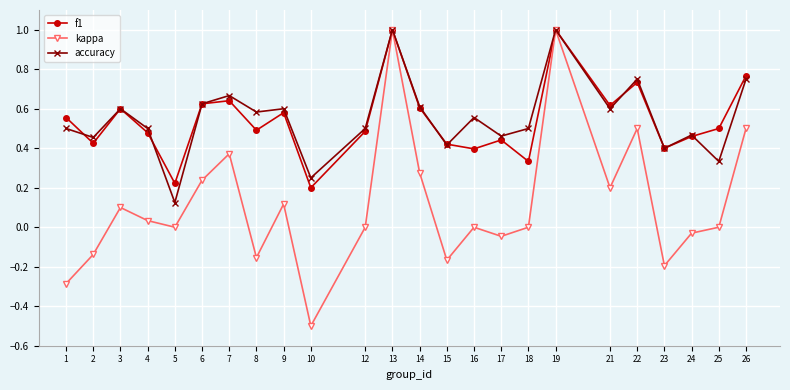

Is the value of f1 at 21 greater than the value of kappa at 13?

No